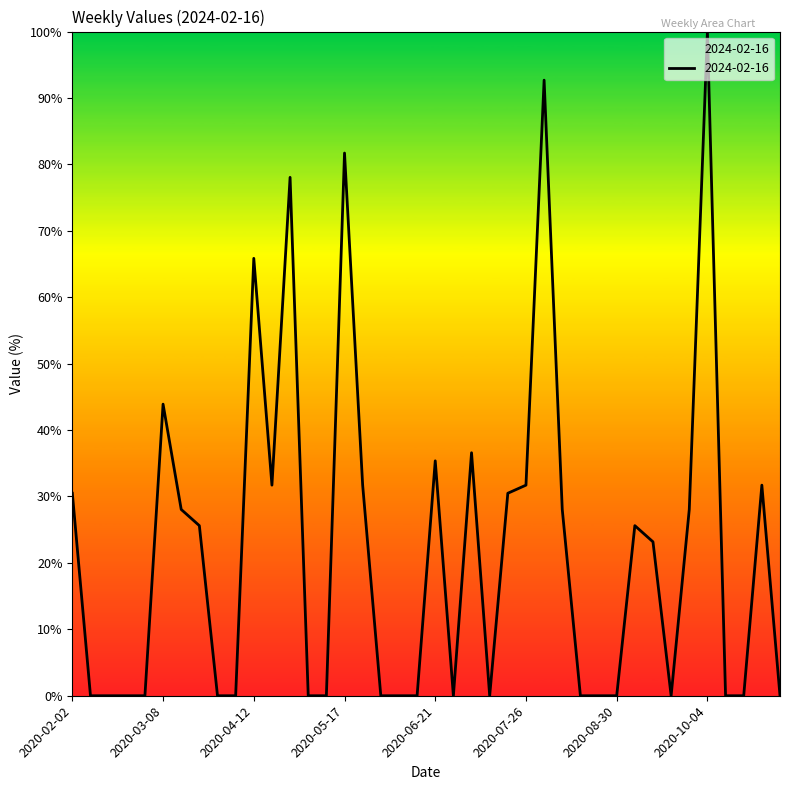

What is the difference between the maximum and minimum values?

100.0